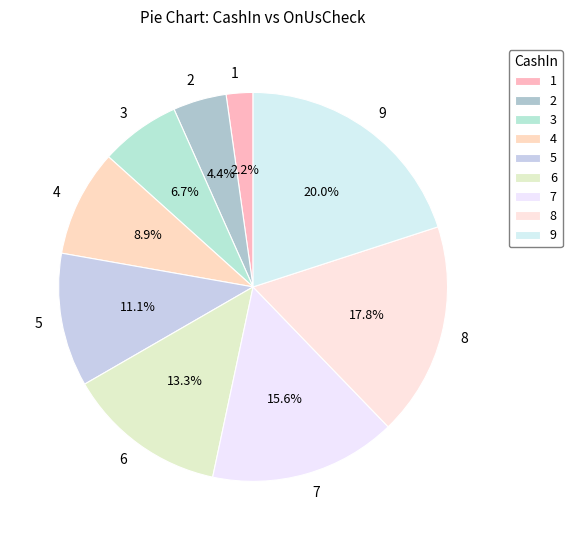

How many slices are in this pie chart?

9